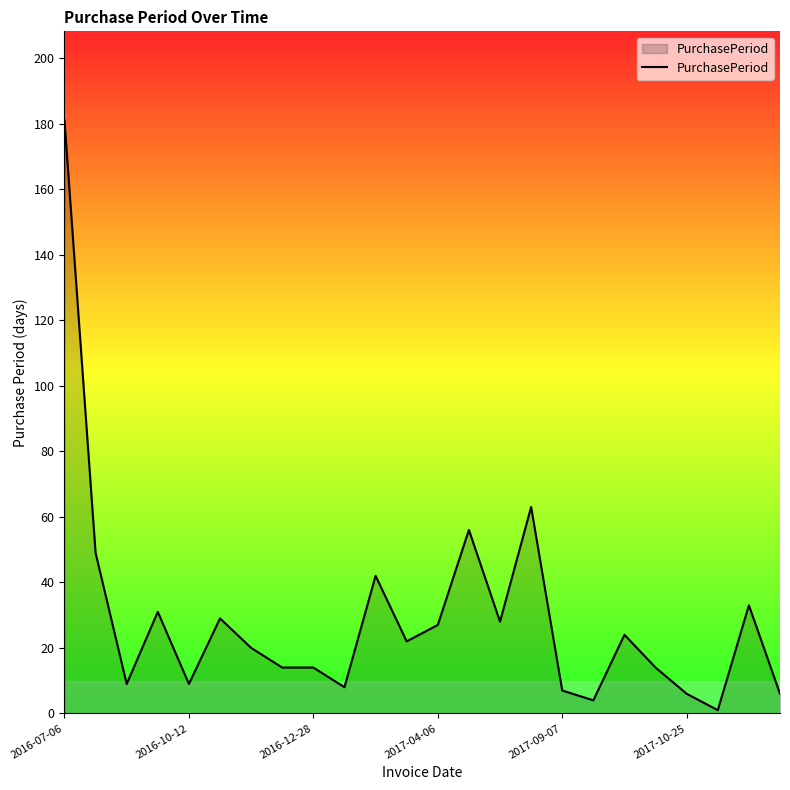

What is the greatest value displayed?

181